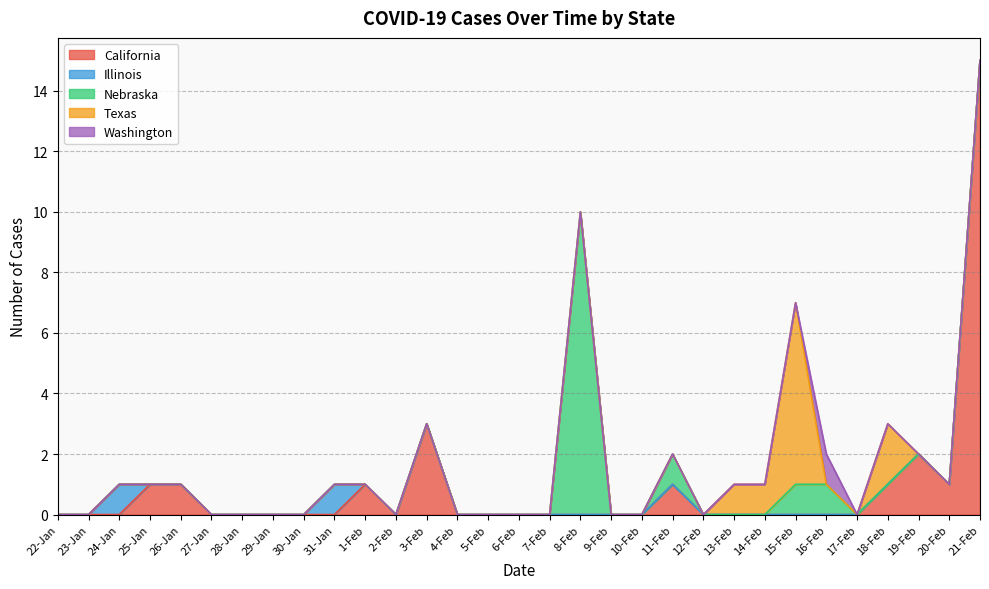

Reading left to right, extract all data points from this chart.

California: 0	0	0	1	1	0	0	0	0	0	1	0	3	0	0	0	0	0	0	0	1	0	0	0	0	0	0	1	2	1	15
Illinois: 0	0	1	0	0	0	0	0	0	1	0	0	0	0	0	0	0	0	0	0	0	0	0	0	0	0	0	0	0	0	0
Nebraska: 0	0	0	0	0	0	0	0	0	0	0	0	0	0	0	0	0	10	0	0	1	0	0	0	1	1	0	0	0	0	0
Texas: 0	0	0	0	0	0	0	0	0	0	0	0	0	0	0	0	0	0	0	0	0	0	1	1	6	0	0	2	0	0	0
Washington: 0	0	0	0	0	0	0	0	0	0	0	0	0	0	0	0	0	0	0	0	0	0	0	0	0	1	0	0	0	0	0